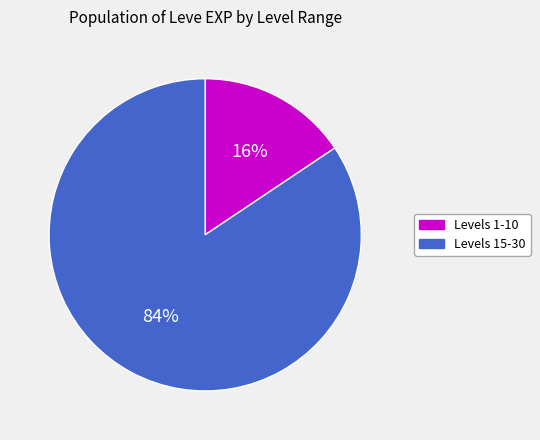

Which category has the biggest portion of the pie?

Levels 15-30